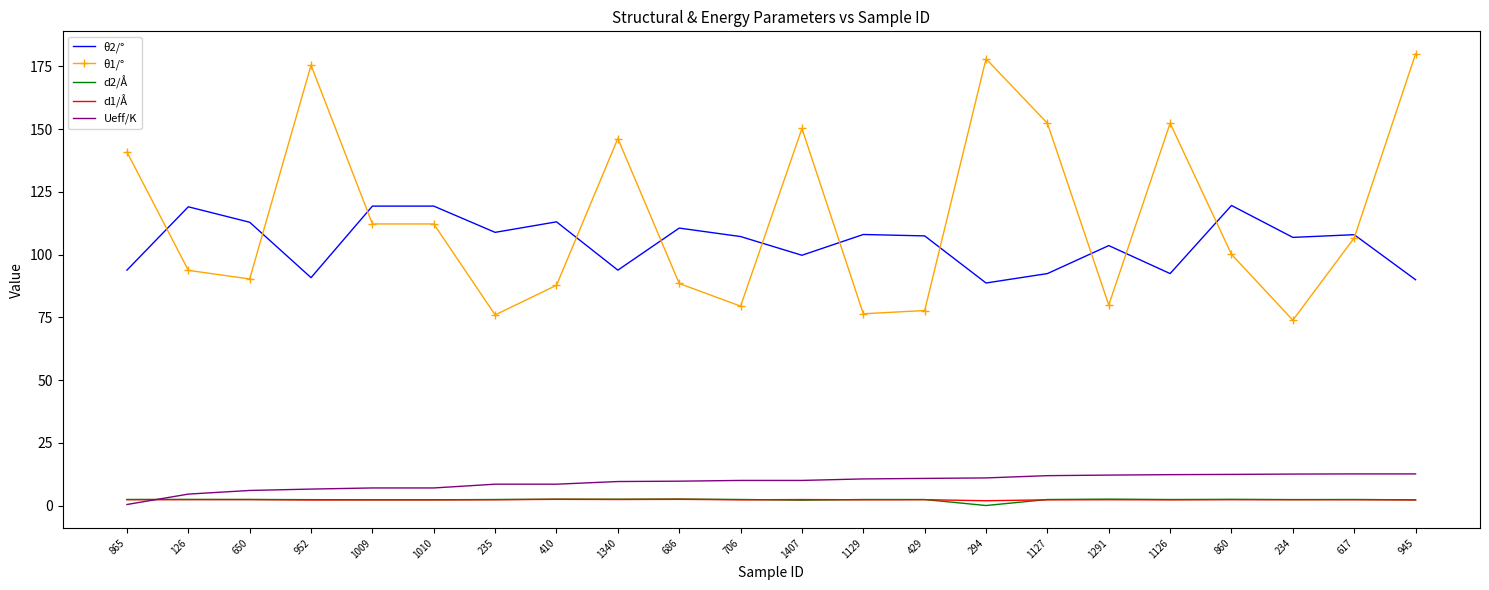

Is it true that θ1/° equals 87.8 at 410?

True